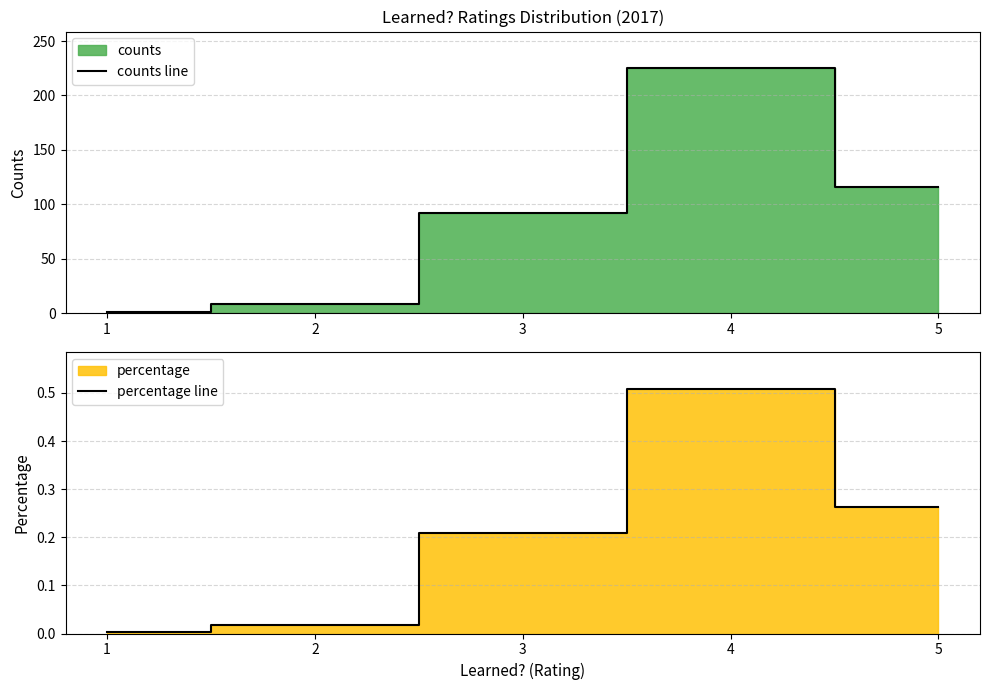

Reading left to right, transcribe all the data shown in this chart.

counts line: 1=1.0	2=8.0	3=92.0	4=225.0	5=116.0
percentage line: 1=0.0	2=0.0	3=0.2	4=0.5	5=0.3